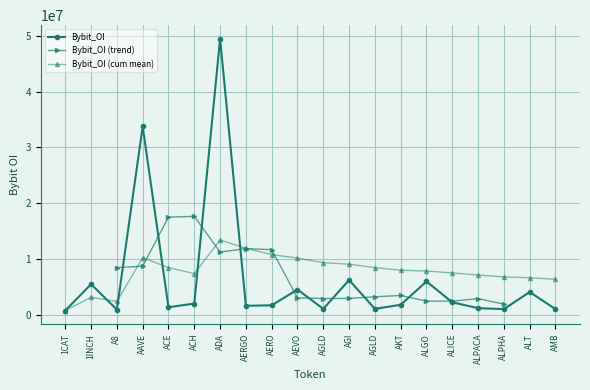

What is the maximum value shown in the chart?

49470699